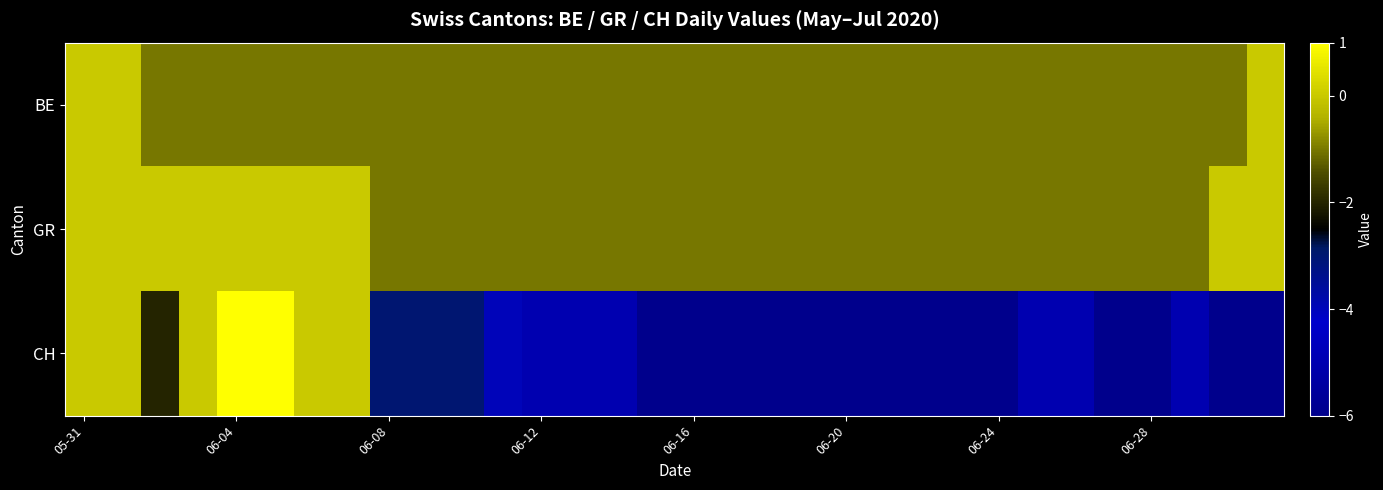

At how many categories does at least one series exceed -1?

10